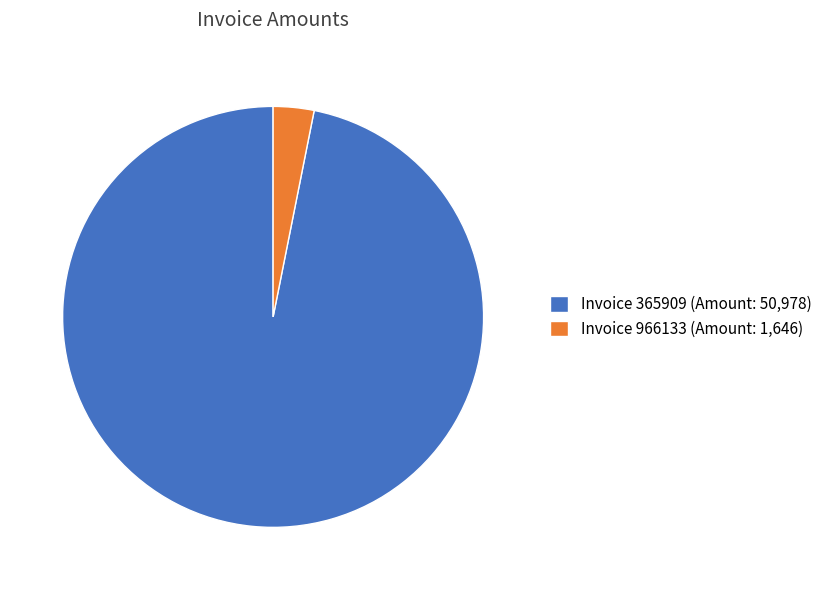

Which category has the smallest portion of the pie?

Invoice 966133 (Amount: 1,646)